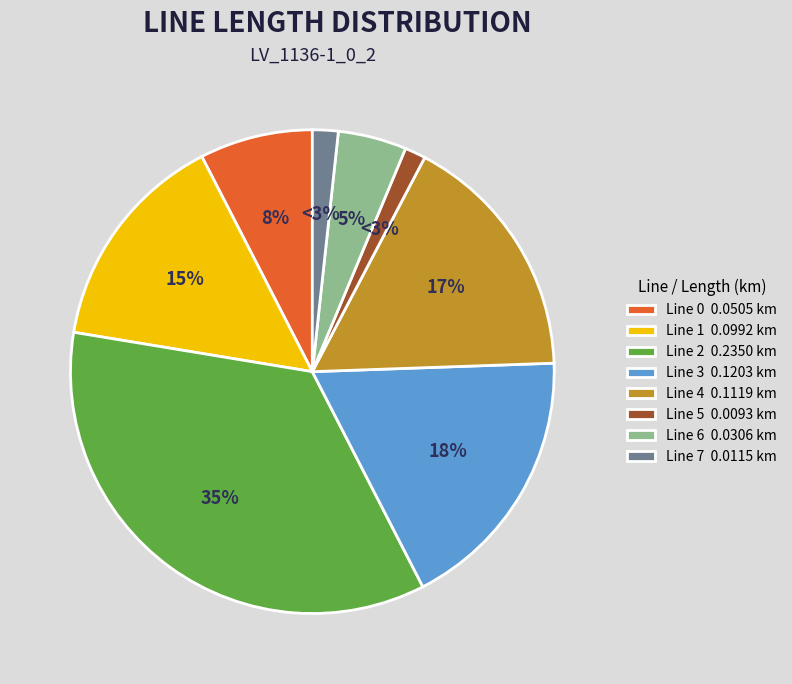

True or false: Line 6 accounts for 5% of the total.

True